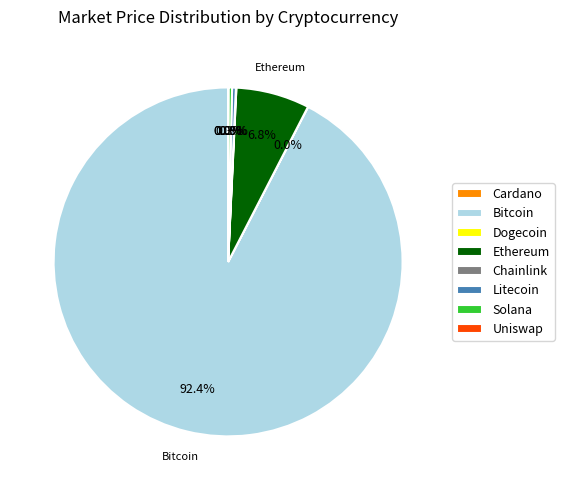

What percentage is NOT represented by Ethereum?

93.2%